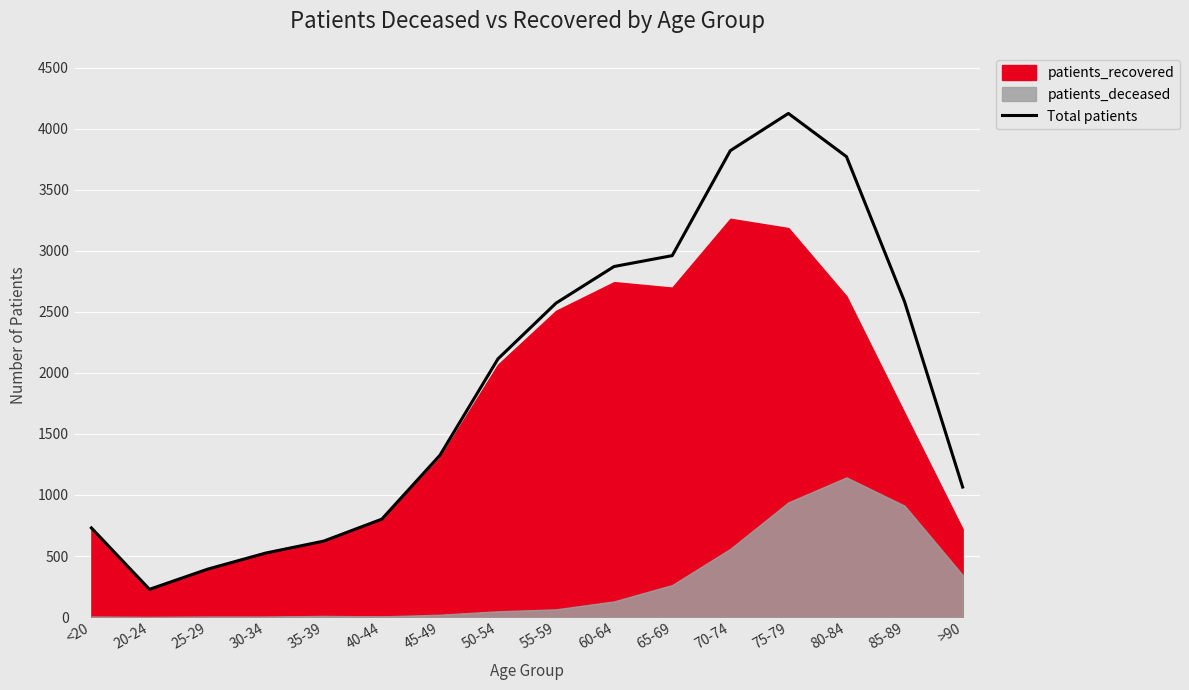

Reading right to left, extract all data points from this chart.

1065	2584	3772	4126	3821	2961	2872	2572	2115	1325	802	622	524	392	227	730